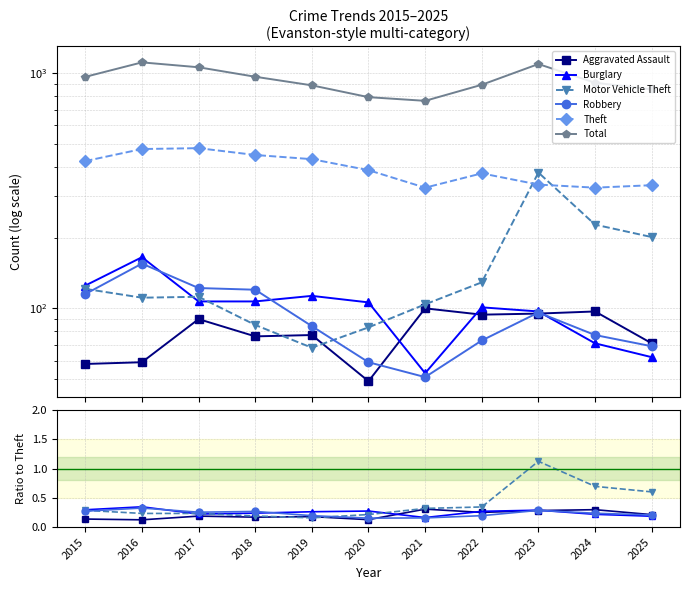

How many categories are shown in the chart?

11